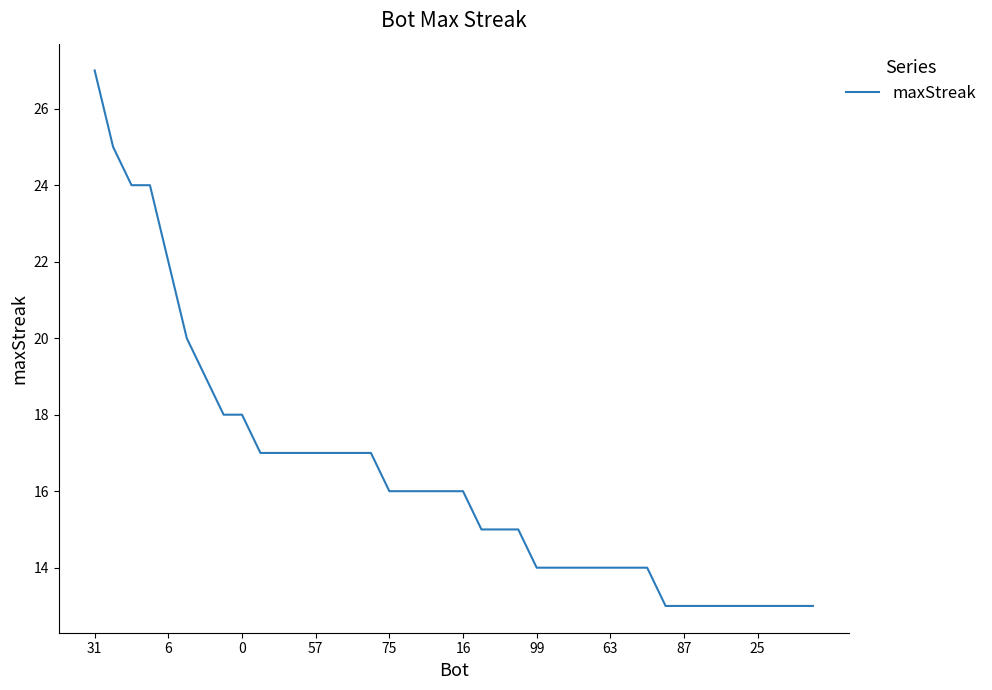

What is the difference between the maximum and minimum values?

14